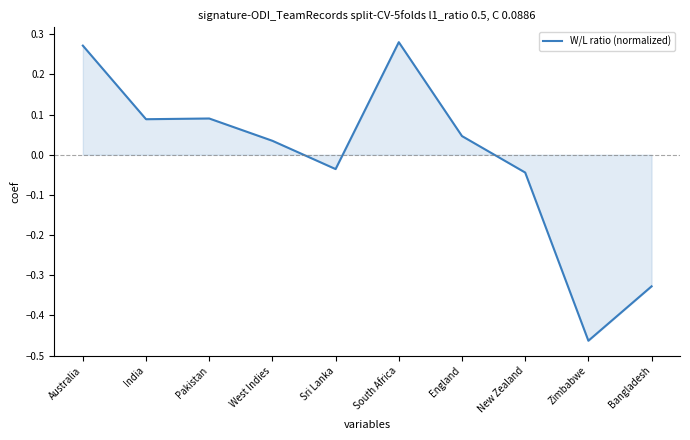

Where does the data first go above 0?

Australia